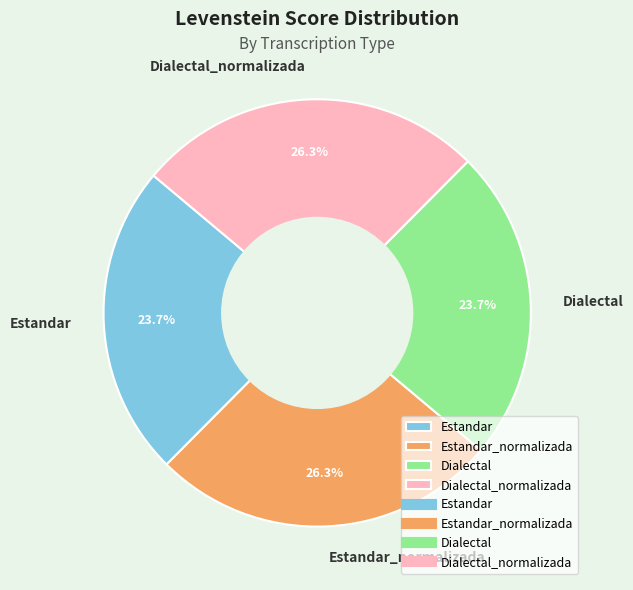

How many slices are in this pie chart?

4